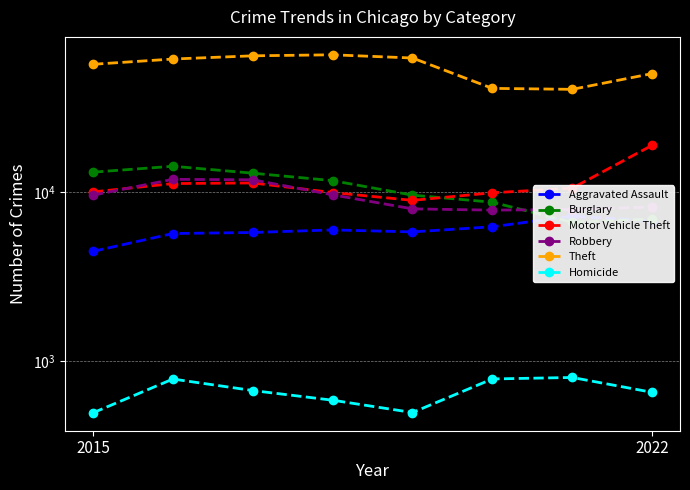

True or false: Robbery and Burglary intersect in this chart.

True